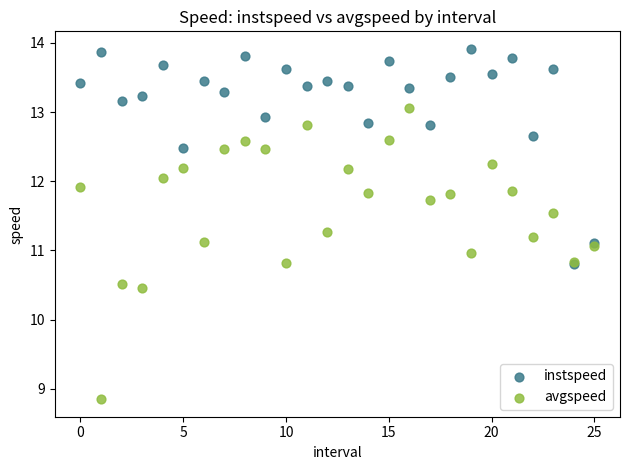

In the avgspeed series, what Y value is closest to 10?

10.5